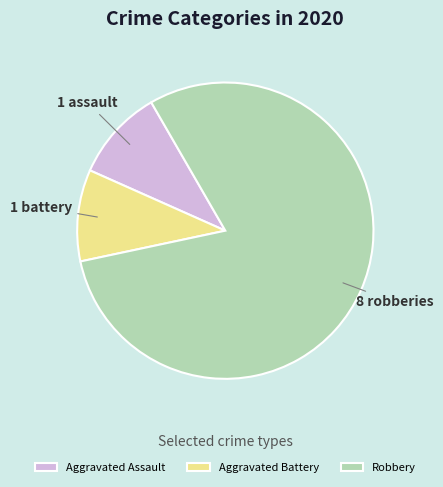

True or false: Aggravated Battery accounts for 24% of the total.

False